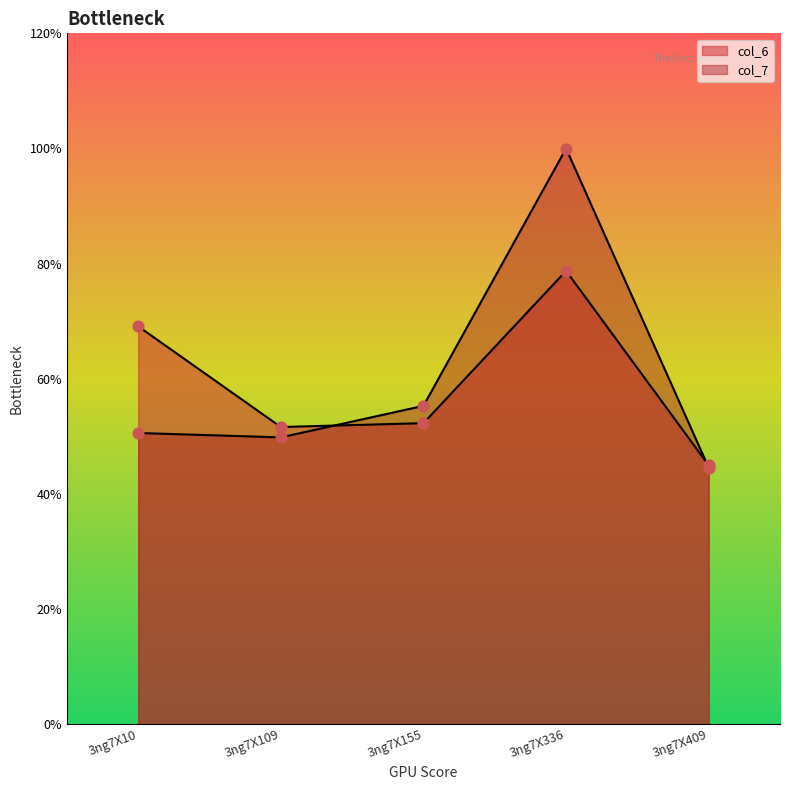

Which series reaches the minimum Y coordinate?

col_7